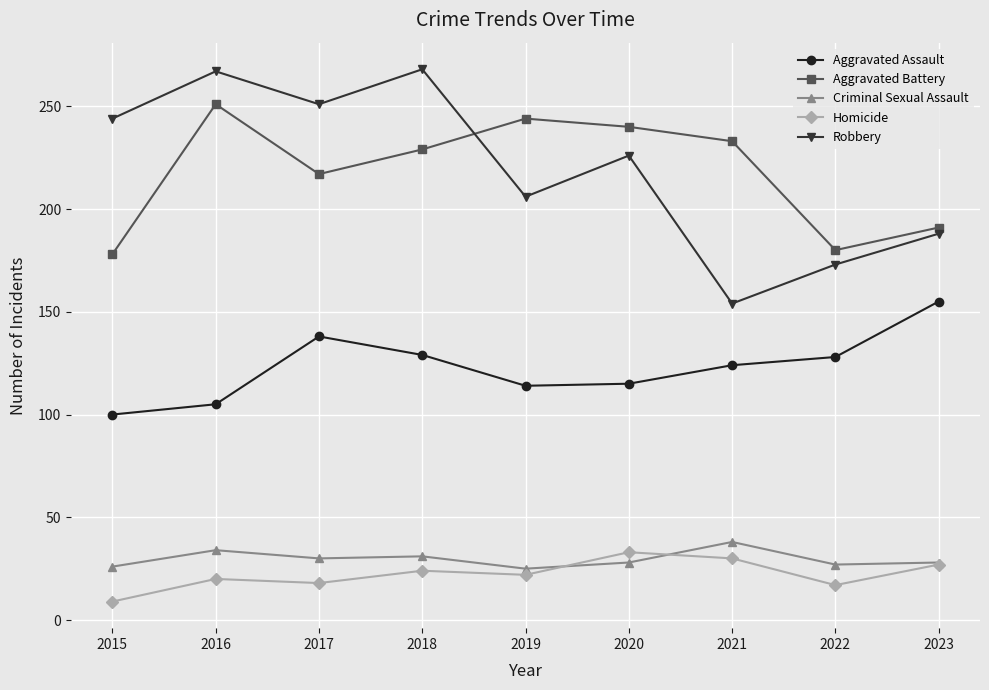

True or false: Robbery and Aggravated Assault cross at least once.

False